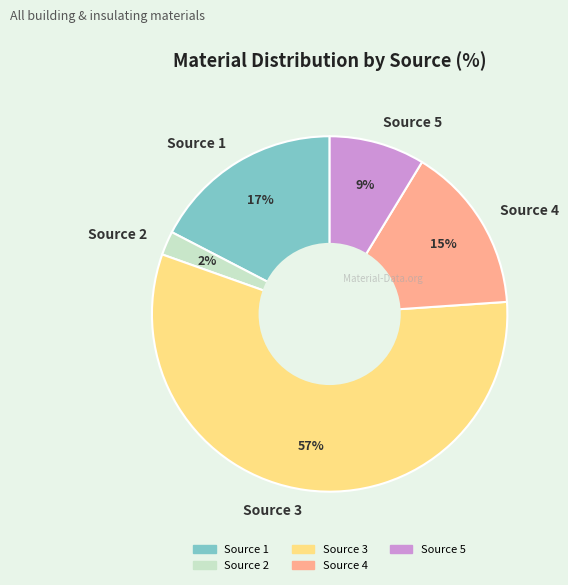

Which slice represents more than half of the pie?

Source 3